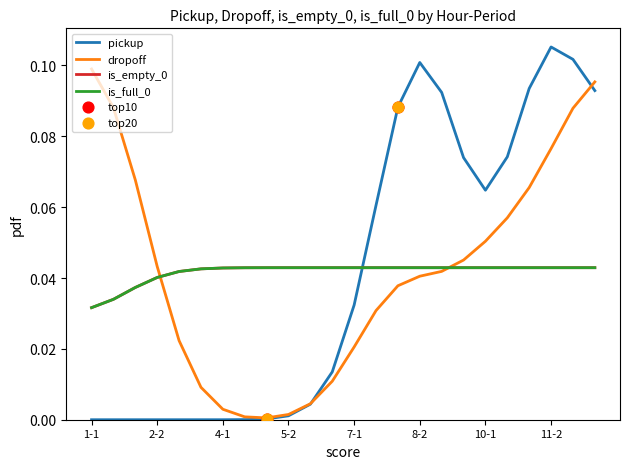

Does the chart have visible grid lines?

No